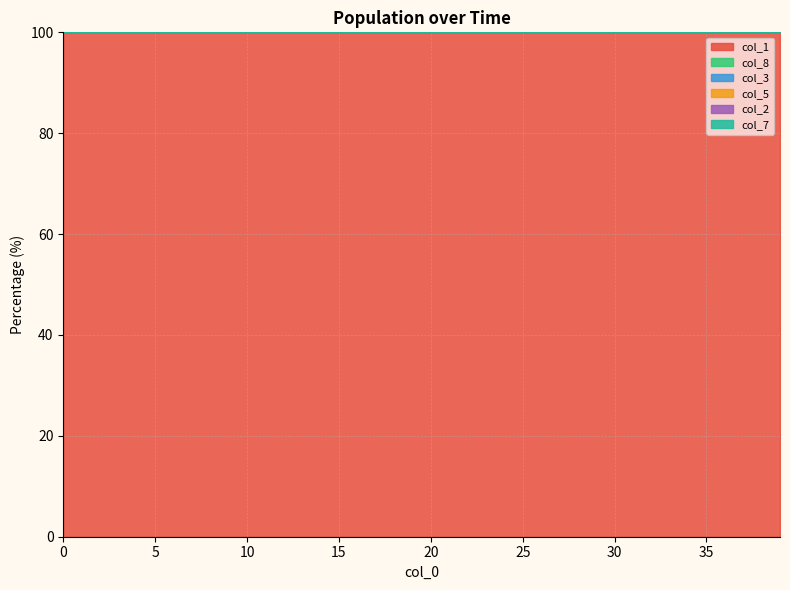

True or false: col_7 and col_5 cross at least once.

False